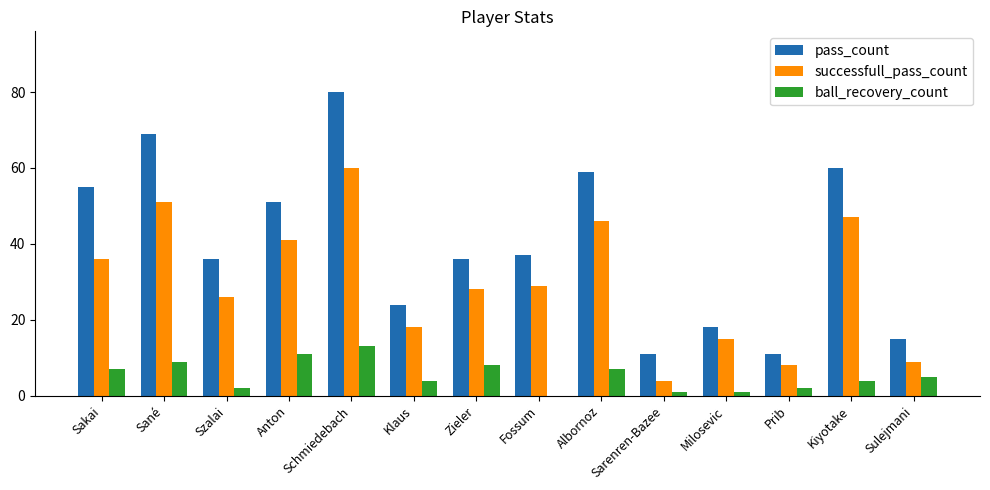

At which label is pass_count closest to 45?

Anton